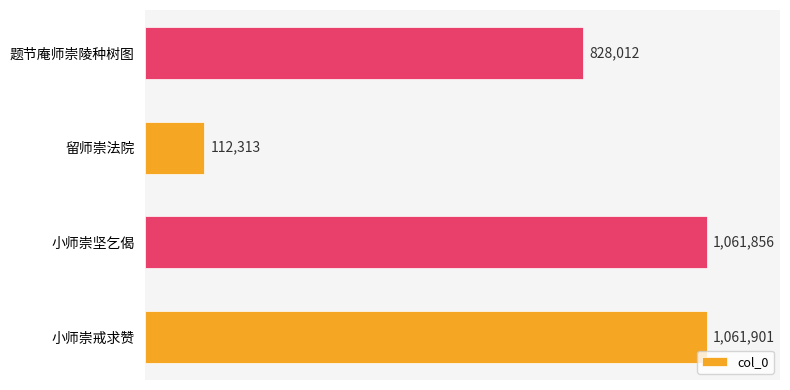

Reading bottom to top, transcribe all the data shown in this chart.

小师崇戒求赞=1061901	小师崇坚乞偈=1061856	留师崇法院=112313	题节庵师崇陵种树图=828012